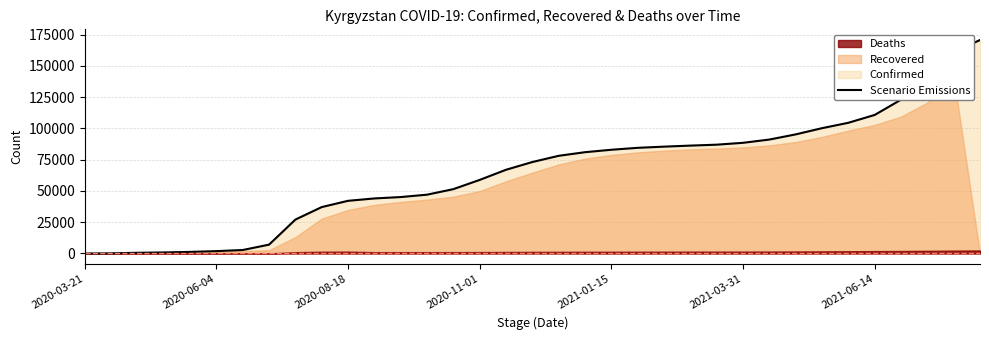

True or false: the data shows 41054 at 8.

False